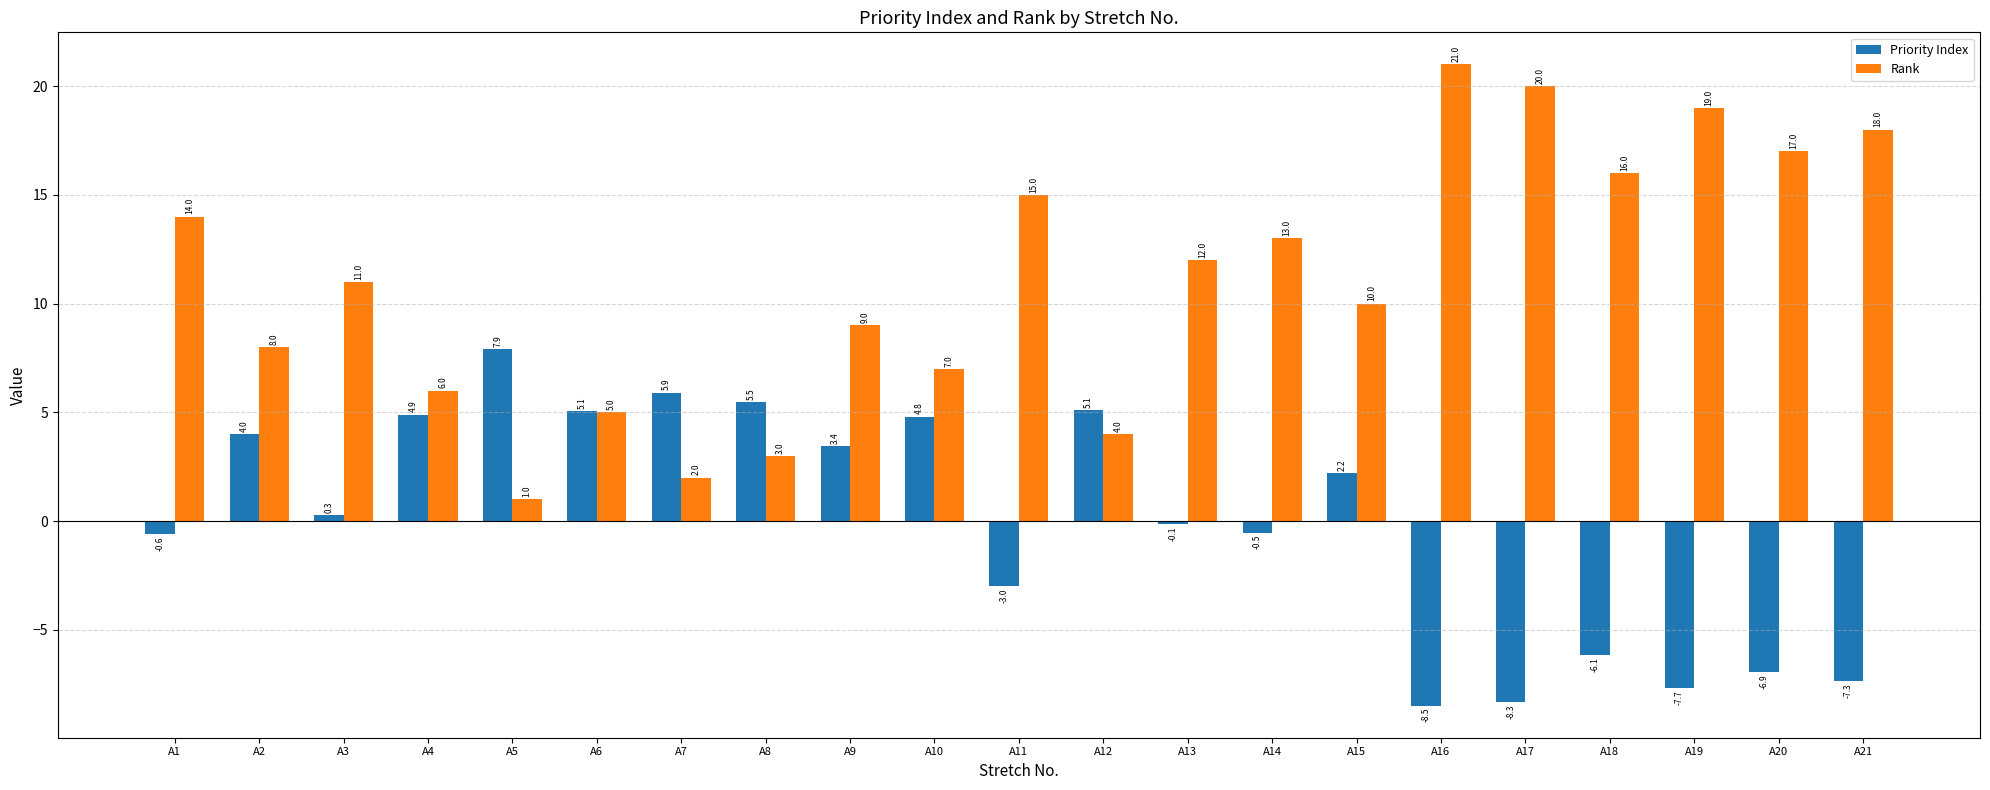

What is the total value across all series at A14?

12.5